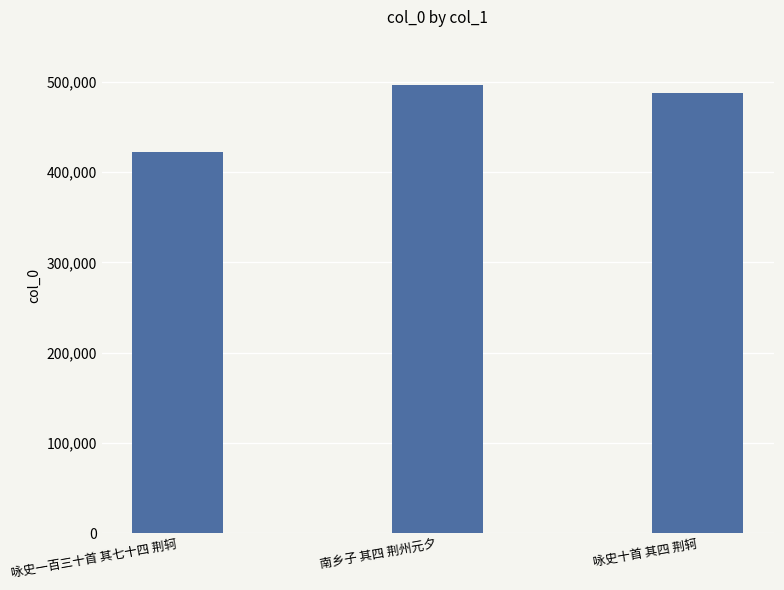

Approximately how many times larger is the value at 南乡子 其四 荆州元夕 compared to 咏史十首 其四 荆轲?

1.0